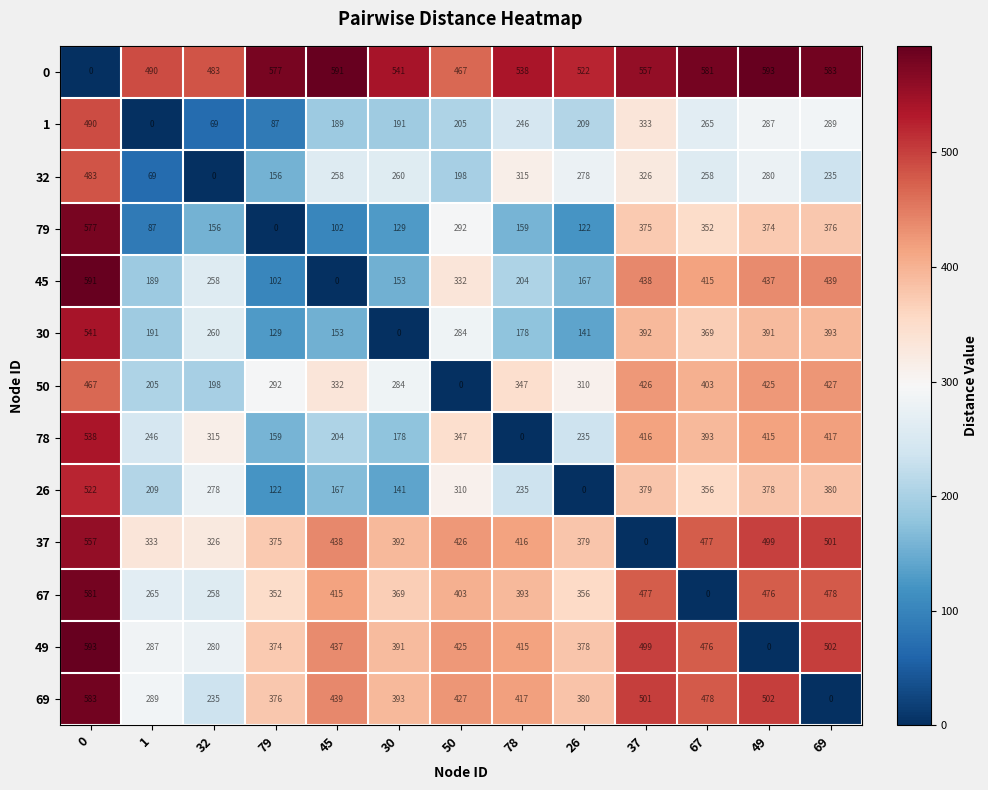

What is the spread (max minus min) of values at 26?

522